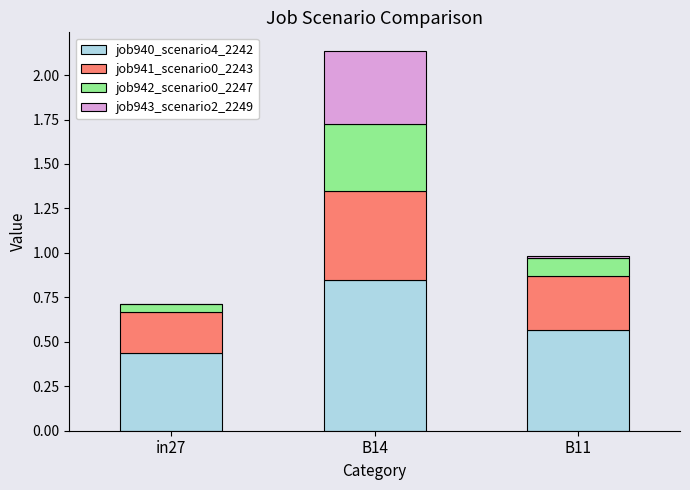

True or false: job940_scenario4_2242 has a value of 0.5 at B14.

False